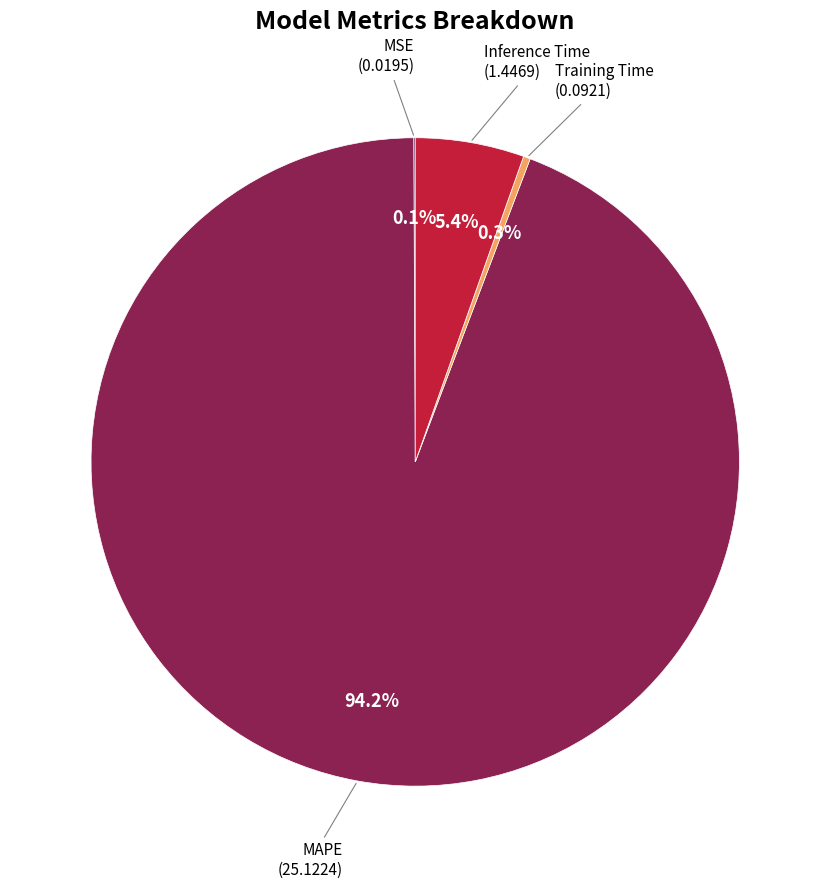

Does any single category account for the majority?

Yes